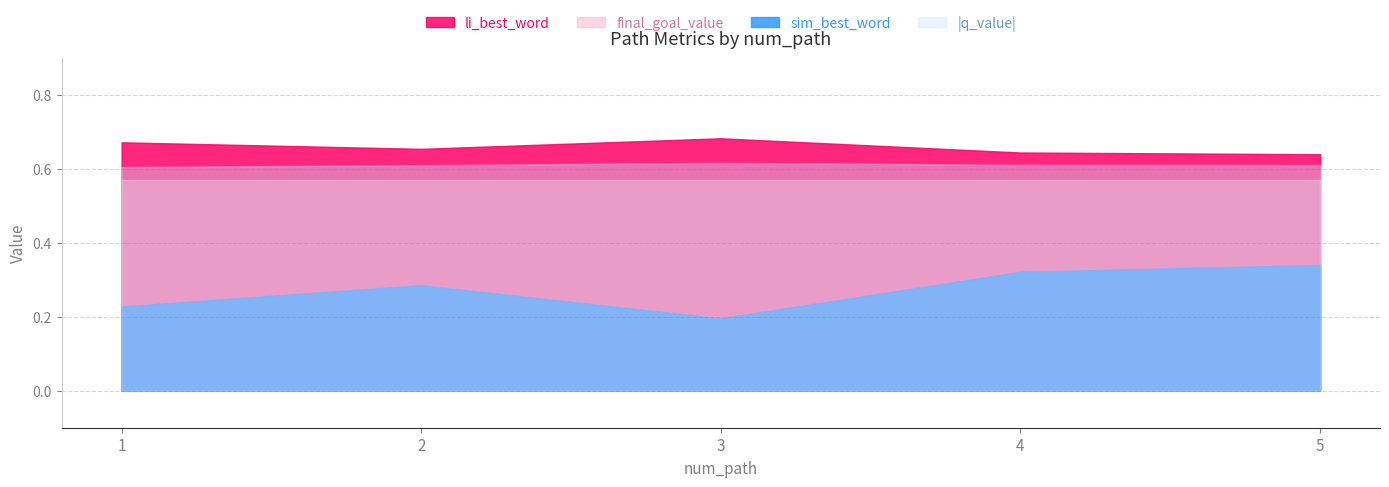

Is the value of final_goal_value at 4 greater than the value of li_best_word at 3?

No